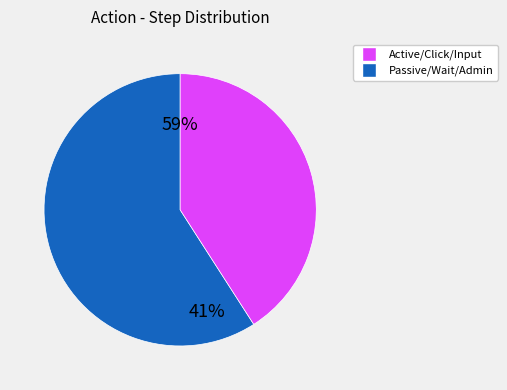

True or false: OpsAdminLogout accounts for 13% of the total.

False